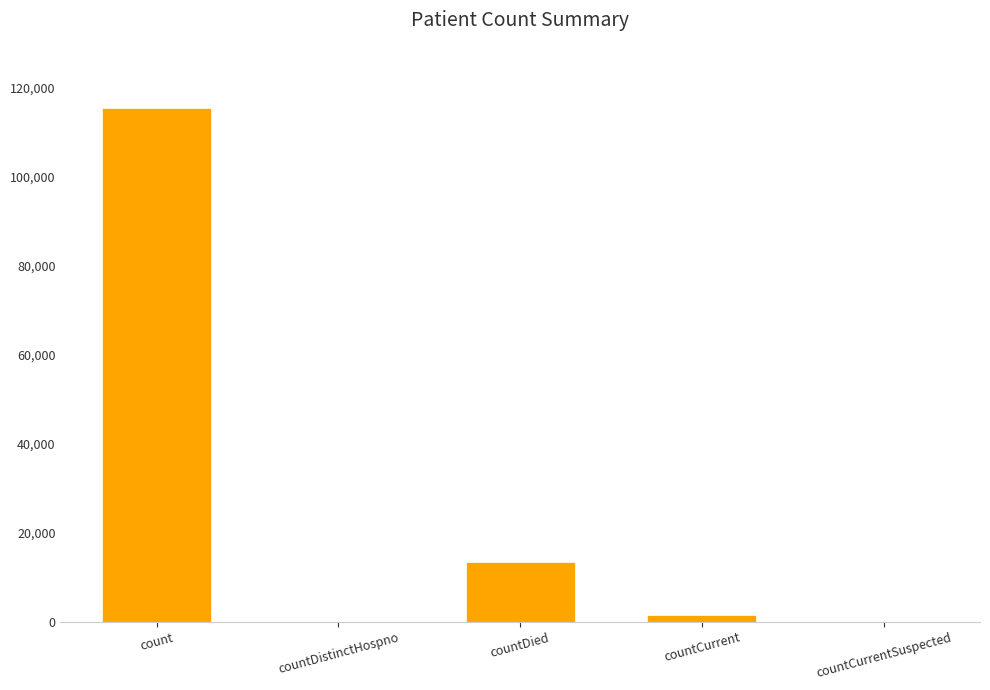

Is it true that the value at countDistinctHospno is -43201?

False